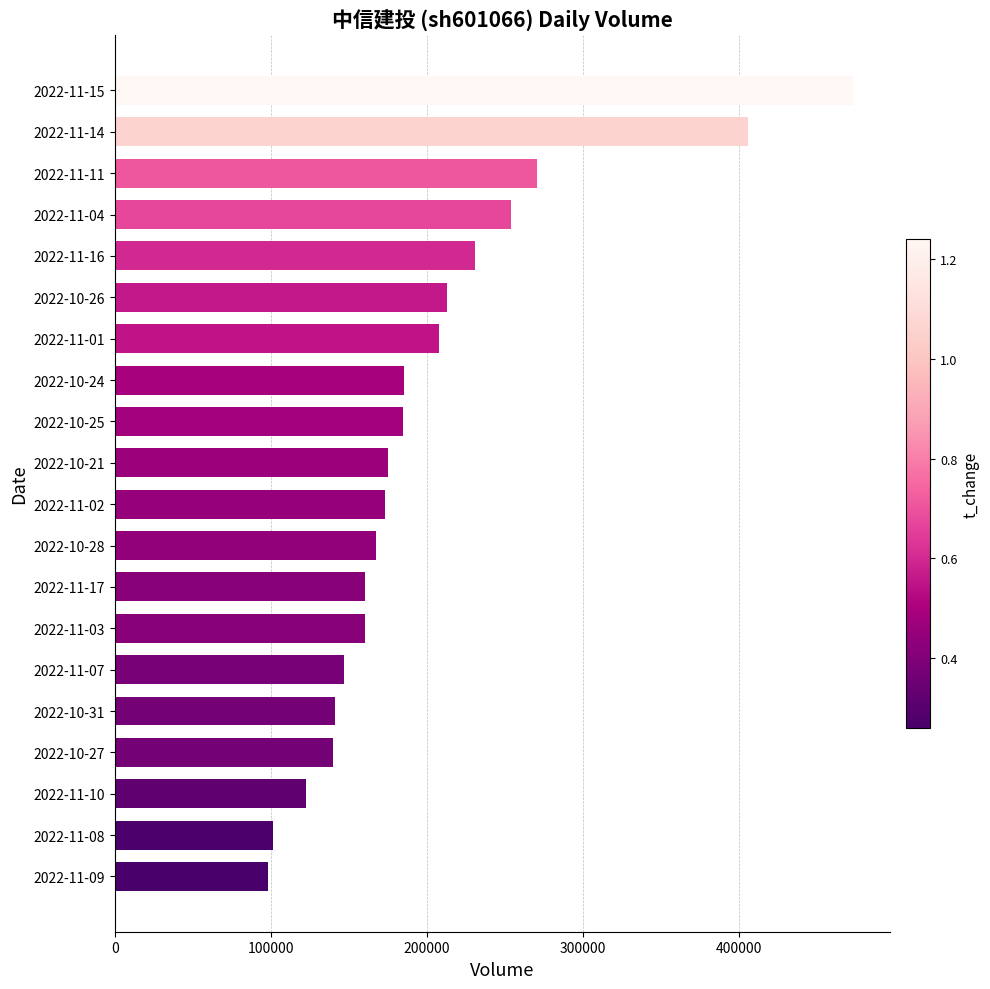

At which label is the value closest to 285258?

2022-11-11